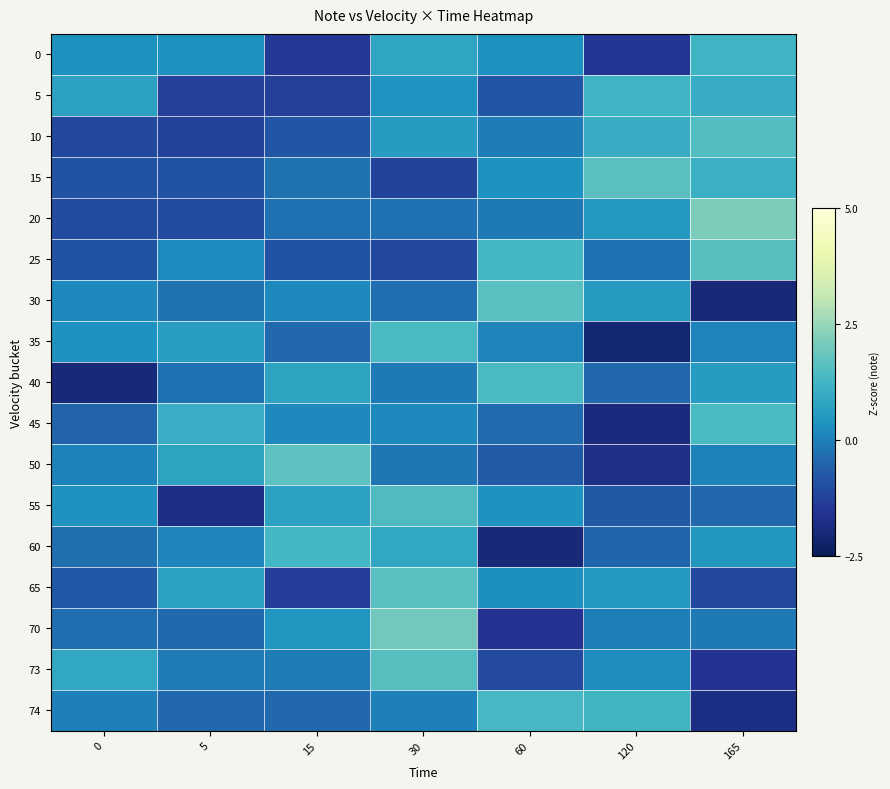

Reading left to right, extract all data points from this chart.

0: 0=0.3	5=0.3	15=-1.5	30=0.8	60=0.3	120=-1.5	165=1.2
5: 0=0.7	5=-1.3	15=-1.3	30=0.4	60=-0.8	120=1.2	165=1.0
10: 0=-1.1	5=-1.2	15=-0.8	30=0.6	60=-0.0	120=1.0	165=1.5
15: 0=-0.8	5=-0.8	15=-0.2	30=-1.2	60=0.4	120=1.7	165=1.1
20: 0=-1.0	5=-1.0	15=-0.3	30=-0.3	60=-0.1	120=0.5	165=2.1
25: 0=-0.9	5=0.2	15=-0.9	30=-1.1	60=1.3	120=-0.3	165=1.6
30: 0=0.2	5=-0.2	15=0.2	30=-0.3	60=1.6	120=0.6	165=-2.0
35: 0=0.3	5=0.6	15=-0.4	30=1.4	60=0.1	120=-2.1	165=0.1
40: 0=-2.0	5=-0.3	15=0.8	30=-0.1	60=1.4	120=-0.4	165=0.6
45: 0=-0.5	5=1.0	15=0.2	30=0.2	60=-0.4	120=-1.9	165=1.4
50: 0=0.1	5=0.8	15=1.7	30=-0.2	60=-0.7	120=-1.7	165=0.1
55: 0=0.4	5=-1.8	15=0.7	30=1.5	60=0.4	120=-0.7	165=-0.4
60: 0=-0.3	5=0.1	15=1.3	30=0.9	60=-2.0	120=-0.5	165=0.5
65: 0=-0.7	5=0.7	15=-1.3	30=1.6	60=0.3	120=0.5	165=-1.1
70: 0=-0.3	5=-0.4	15=0.5	30=2.0	60=-1.6	120=-0.0	165=-0.1
73: 0=0.9	5=-0.1	15=-0.1	30=1.6	60=-1.0	120=0.3	165=-1.6
74: 0=0.0	5=-0.4	15=-0.4	30=0.0	60=1.4	120=1.3	165=-1.8